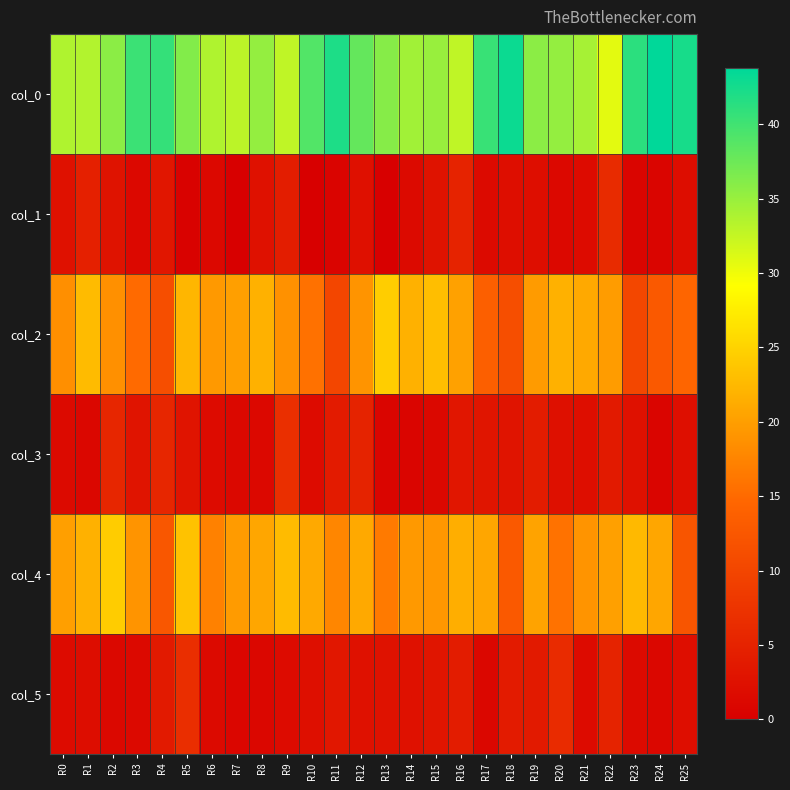

Reading left to right, extract all data points from this chart.

col_0: R0=33.8	R1=33.5	R2=35.8	R3=40.2	R4=40.8	R5=36.2	R6=33.8	R7=33.0	R8=35.2	R9=32.8	R10=39.0	R11=42.0	R12=38.0	R13=36.0	R14=34.5	R15=35.0	R16=32.8	R17=40.5	R18=43.0	R19=35.8	R20=35.2	R21=34.2	R22=30.8	R23=41.2	R24=43.8	R25=42.3
col_1: R0=2.5	R1=4.8	R2=2.8	R3=1.3	R4=3.2	R5=0.4	R6=1.3	R7=0.0	R8=2.5	R9=4.3	R10=0.0	R11=0.7	R12=2.5	R13=0.0	R14=1.5	R15=2.7	R16=5.2	R17=1.5	R18=2.1	R19=2.2	R20=1.3	R21=1.8	R22=6.2	R23=0.8	R24=0.8	R25=1.9
col_2: R0=18.5	R1=22.8	R2=18.7	R3=15.0	R4=11.2	R5=22.2	R6=19.5	R7=20.0	R8=21.8	R9=18.8	R10=15.7	R11=10.0	R12=19.0	R13=24.5	R14=21.8	R15=23.0	R16=20.3	R17=13.7	R18=11.2	R19=19.7	R20=21.8	R21=21.0	R22=19.8	R23=10.2	R24=12.8	R25=14.5
col_3: R0=1.5	R1=1.1	R2=5.6	R3=3.0	R4=5.6	R5=3.0	R6=1.7	R7=1.2	R8=1.3	R9=6.9	R10=1.7	R11=4.0	R12=5.1	R13=0.9	R14=0.8	R15=1.2	R16=3.3	R17=3.1	R18=3.0	R19=4.1	R20=2.4	R21=2.2	R22=3.8	R23=2.6	R24=0.8	R25=2.3
col_4: R0=20.0	R1=21.8	R2=24.3	R3=19.0	R4=12.5	R5=23.3	R6=17.2	R7=19.7	R8=20.8	R9=22.8	R10=21.0	R11=17.8	R12=21.0	R13=16.5	R14=19.5	R15=19.2	R16=21.5	R17=20.8	R18=12.8	R19=20.5	R20=15.8	R21=19.0	R22=20.2	R23=22.5	R24=20.8	R25=12.2
col_5: R0=1.7	R1=1.9	R2=1.2	R3=1.4	R4=3.9	R5=6.7	R6=1.5	R7=0.9	R8=1.1	R9=1.8	R10=2.2	R11=3.5	R12=2.5	R13=2.7	R14=2.6	R15=3.1	R16=4.2	R17=1.1	R18=4.0	R19=3.8	R20=6.3	R21=1.6	R22=5.1	R23=1.5	R24=1.1	R25=2.2